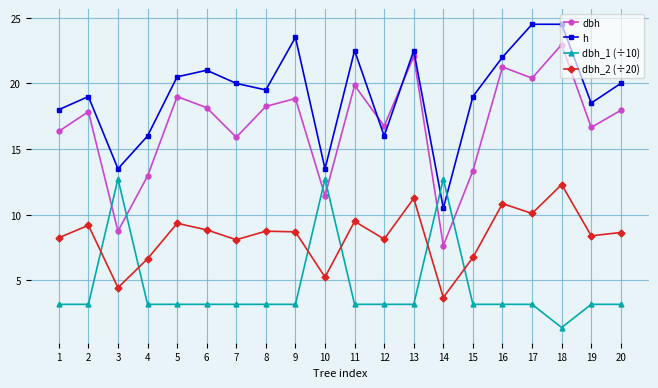

Where does the dbh series first go above 17?

2